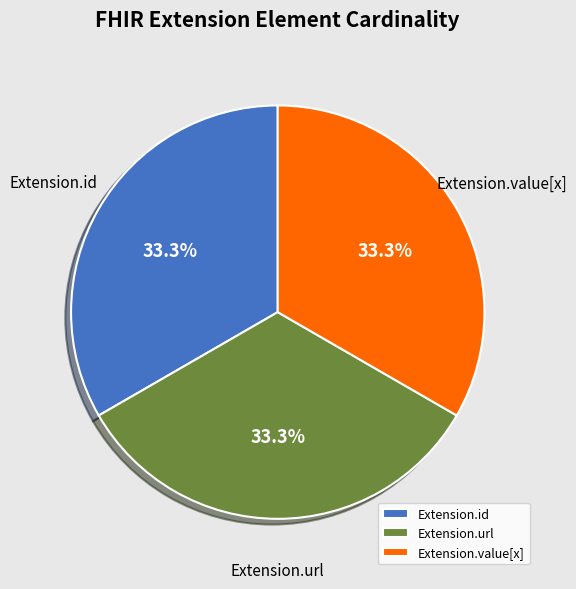

To the nearest percent, what percentage of the pie is Extension.value[x]?

33%